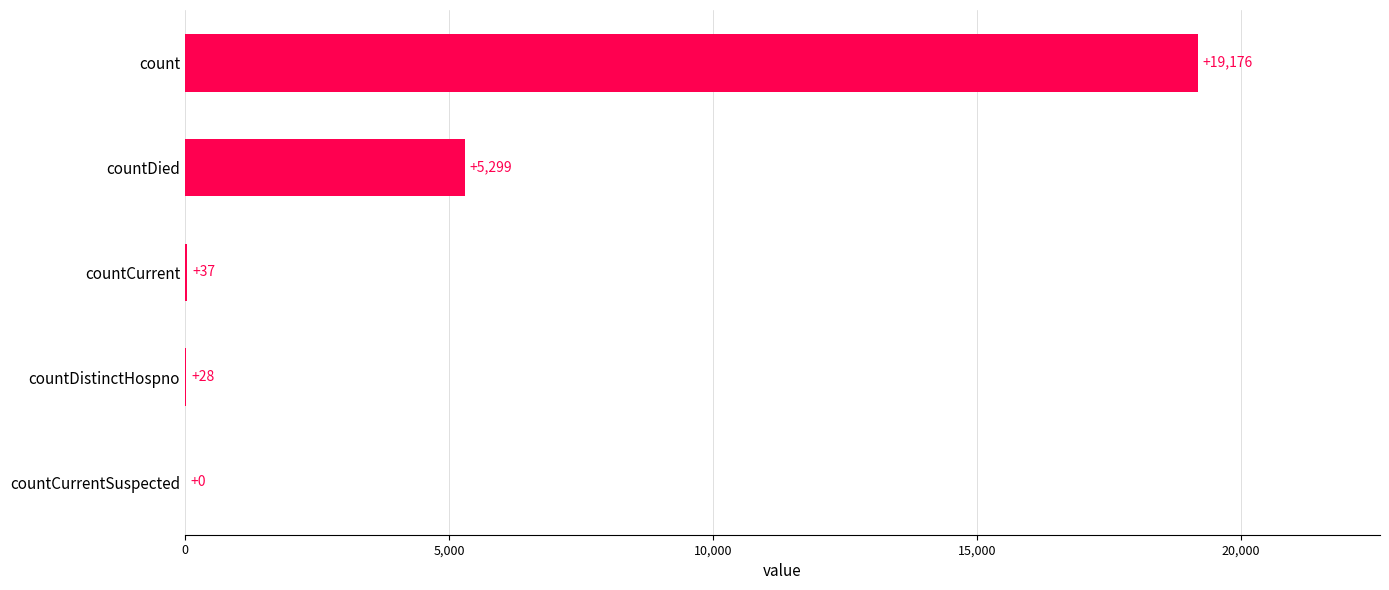

The chart shows a value of 28 at countDistinctHospno. True or false?

True